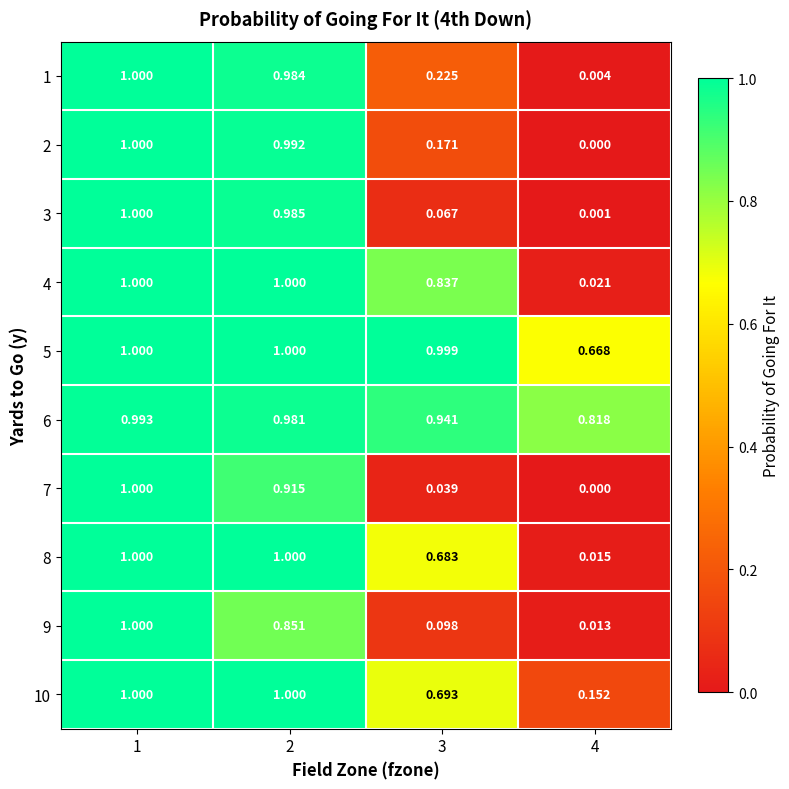

Is the value of 2 at 1 greater than the value of 4 at 3?

Yes